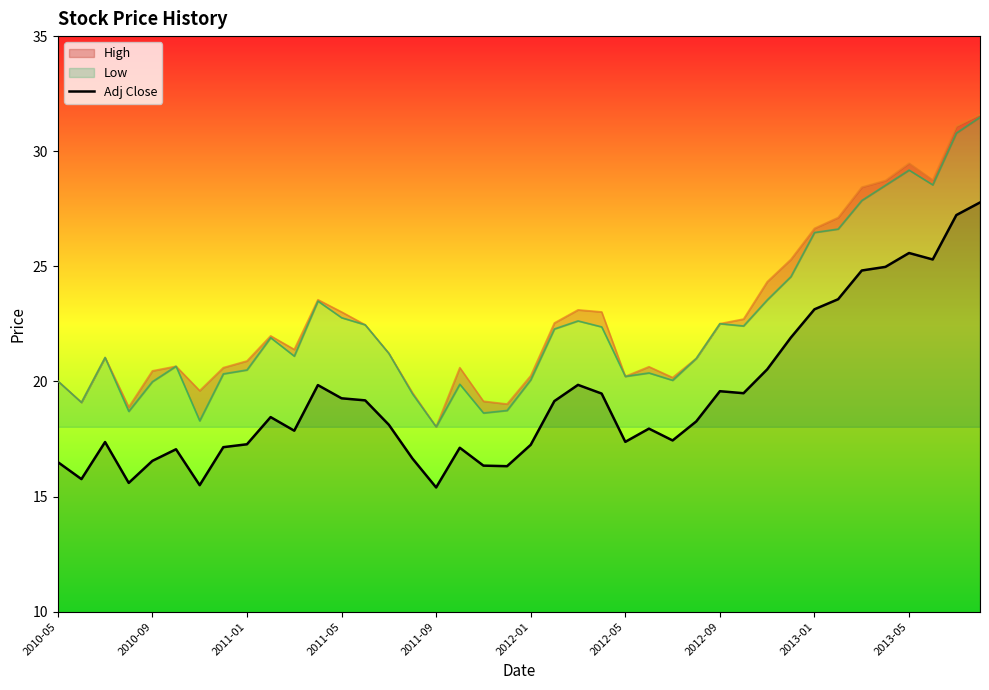

How many data points are less than 18?

19